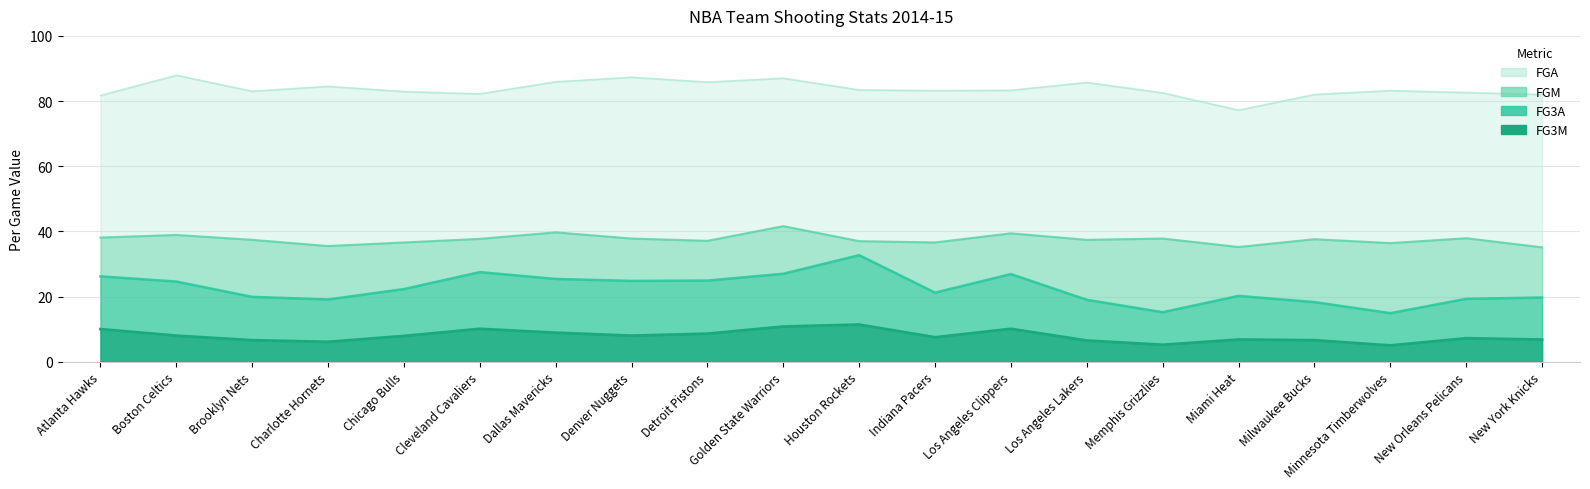

At which category does FG3A reach its first local valley?

Charlotte Hornets